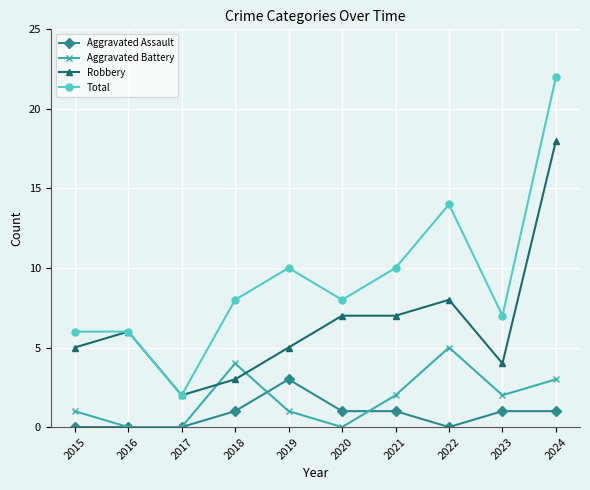

Which series has the largest total across all categories?

Total